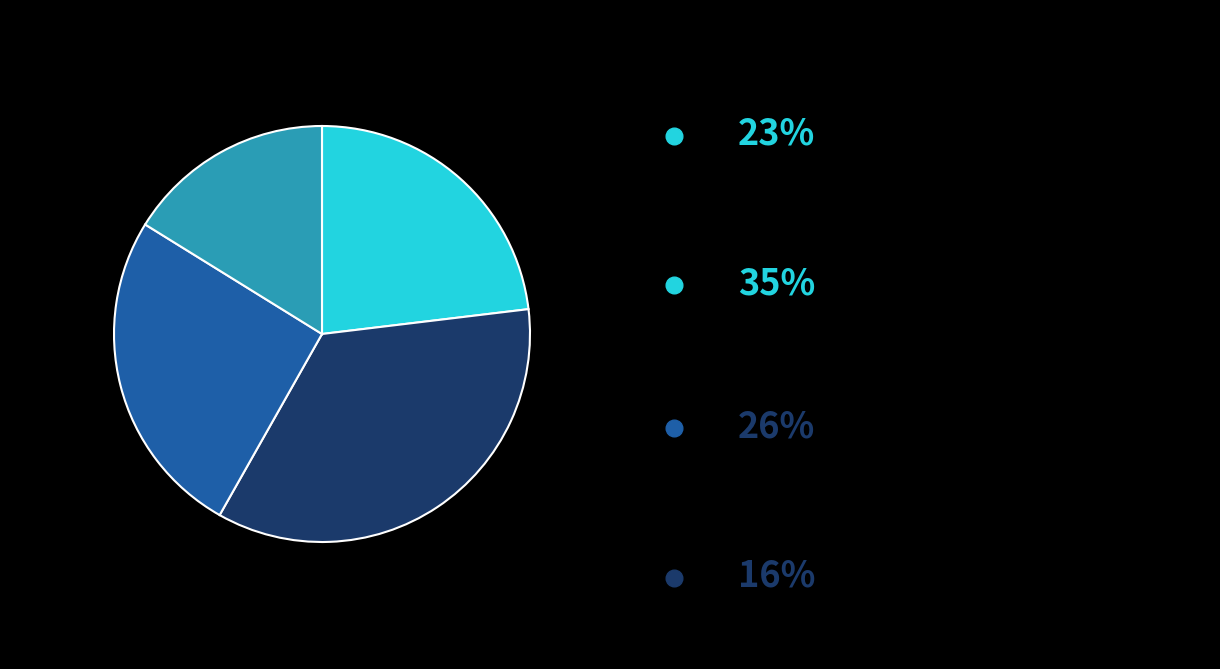

Is there any slice that represents more than half of the pie?

No